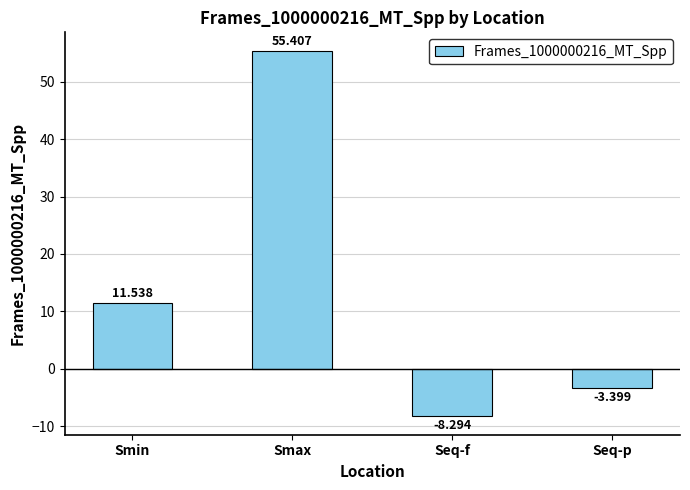

Between Seq-p and Smax, which is larger?

Smax